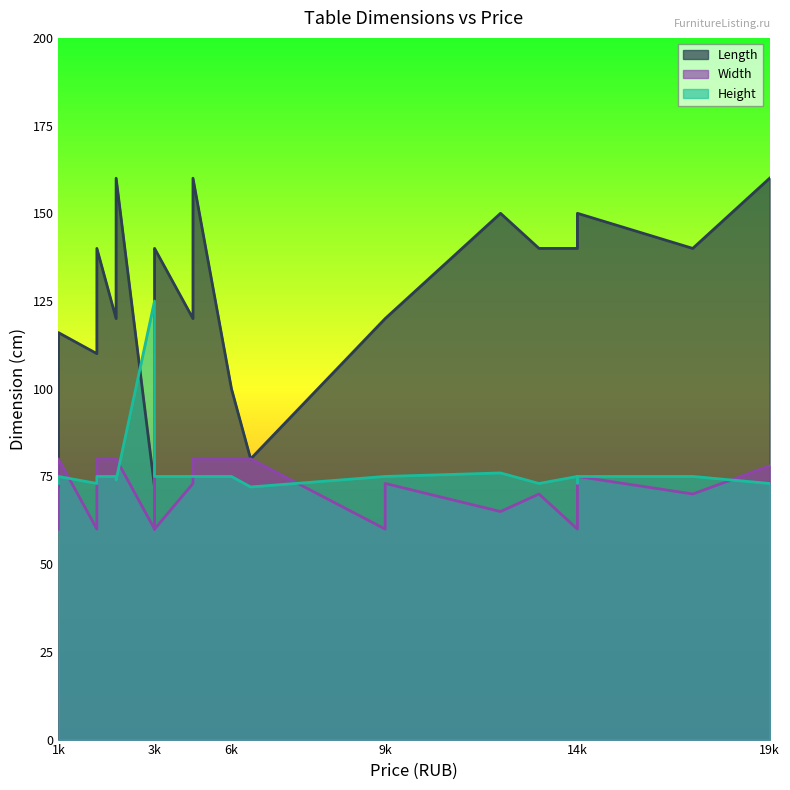

True or false: Length and Width intersect in this chart.

False